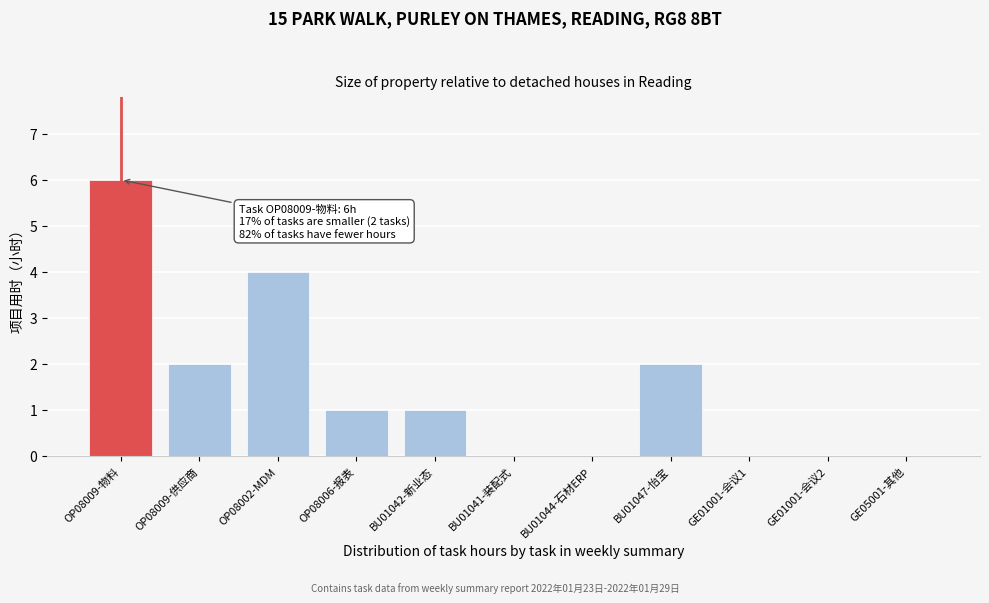

Reading left to right, list all the values displayed in this chart.

OP08009-物料=6	OP08009-供应商=2	OP08002-MDM=4	OP08006-报表=1	BU01042-新业态=1	BU01041-装配式=0	BU01044-石材ERP=0	BU01047-怡宝=2	GE01001-会议1=0	GE01001-会议2=0	GE05001-其他=0